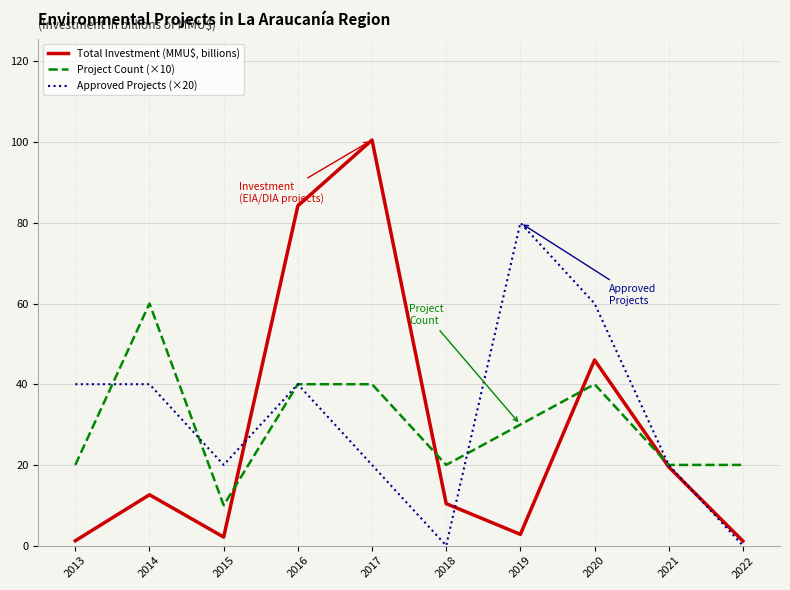

How many times do Total Investment (MMU$, billions) and Project Count (×10) cross each other?

4